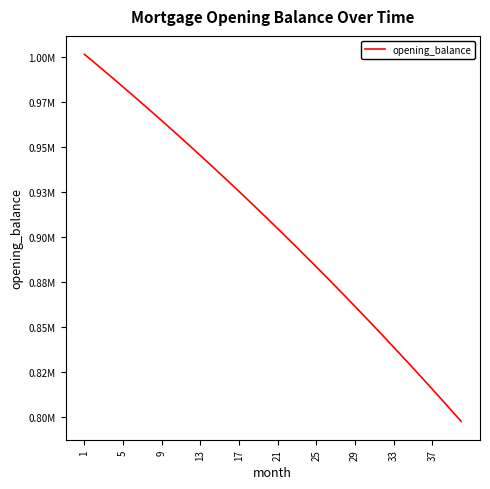

What is the label of the 14th point from the left?

13